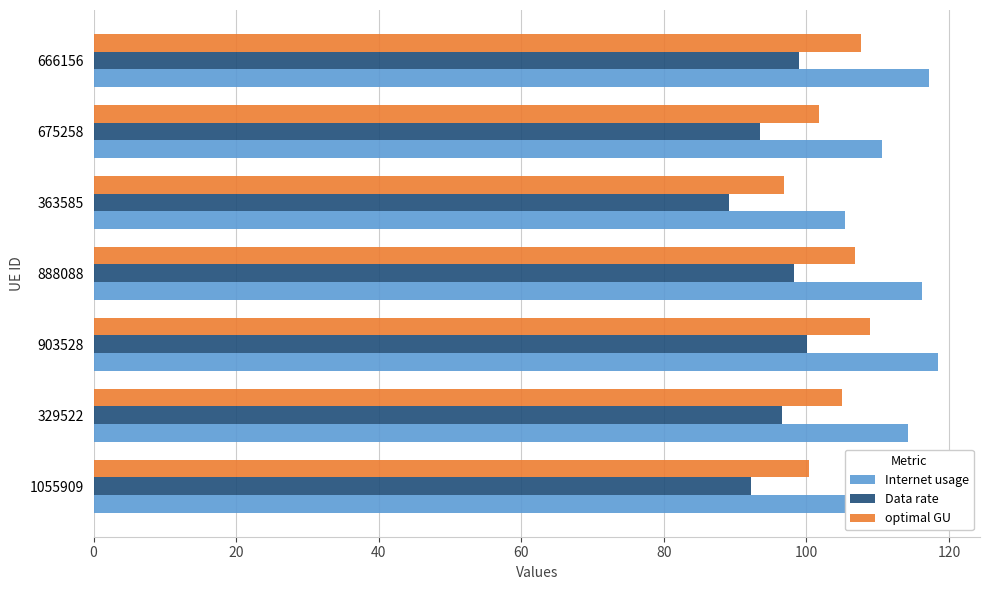

The value of Data rate at 903528 is 57.2. True or false?

False